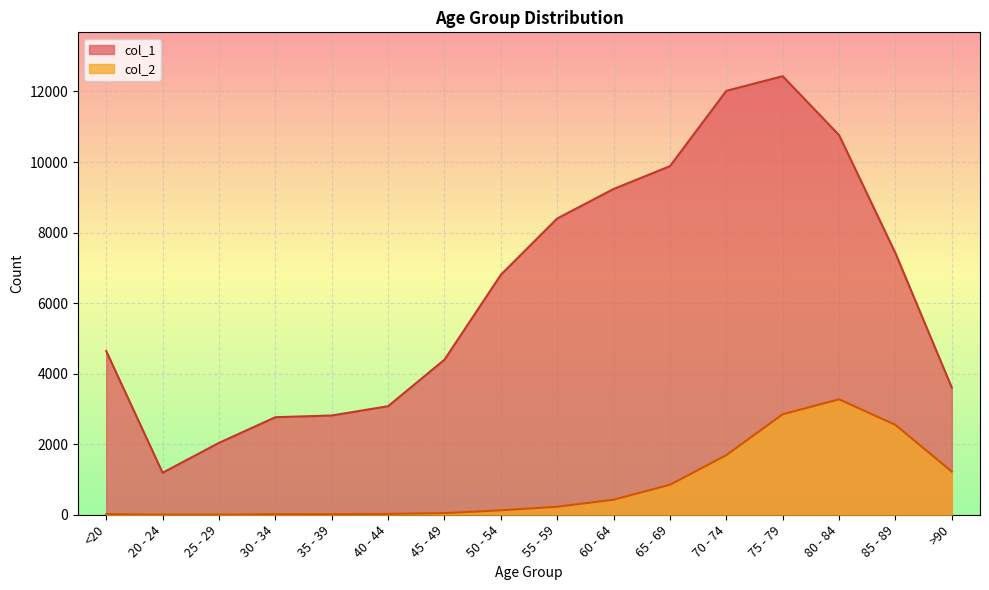

What value does the col_1 series have at 25 - 29?

2038